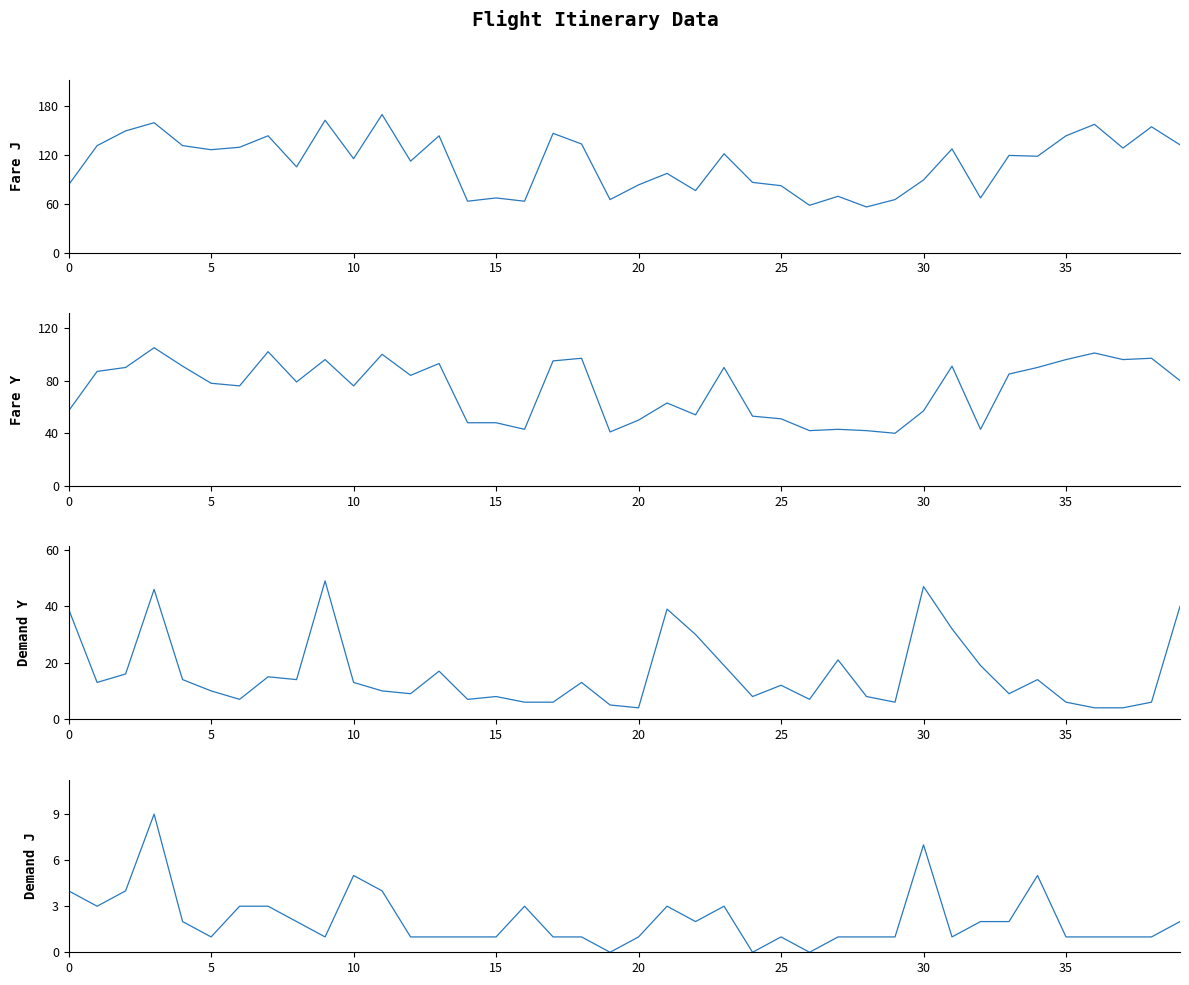

What is the greatest value displayed?

169